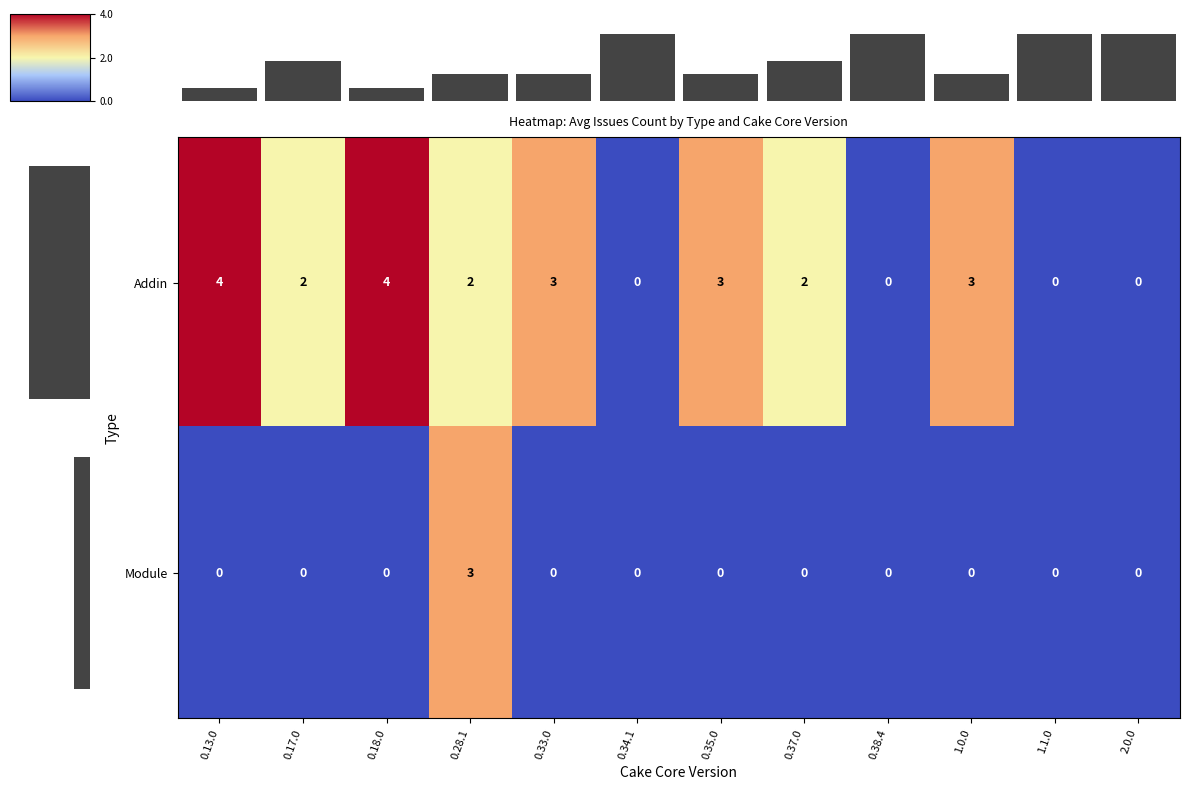

How many Addin values are between 0 and 3?

10